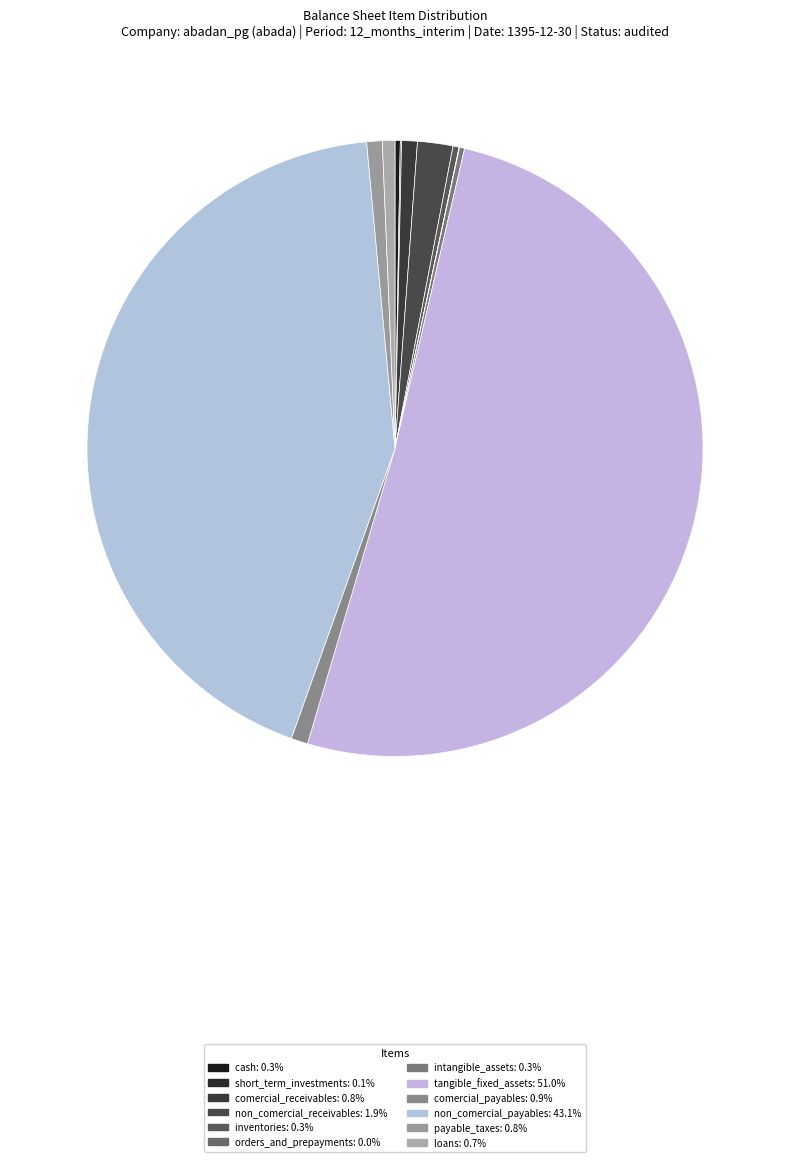

What is the largest slice in the pie chart?

tangible_fixed_assets